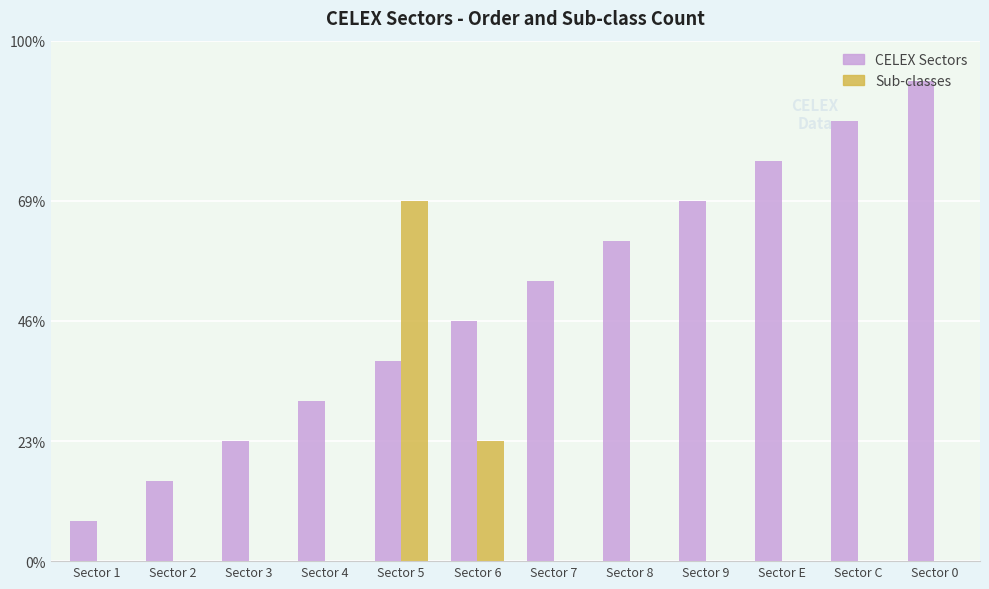

What position from the left is Sector 4?

4